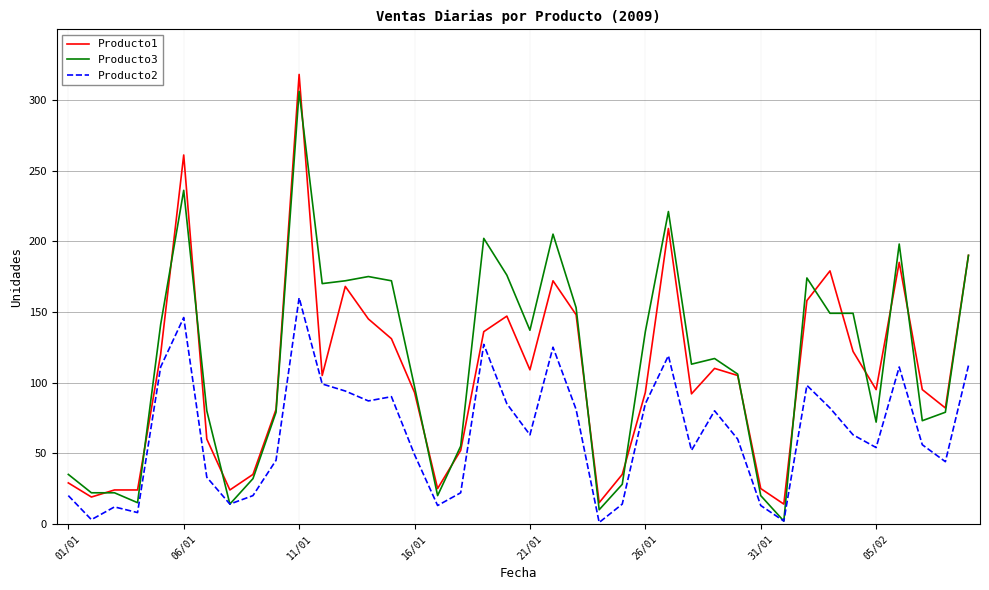

What are all the series names shown in the legend?

Producto1, Producto3, Producto2